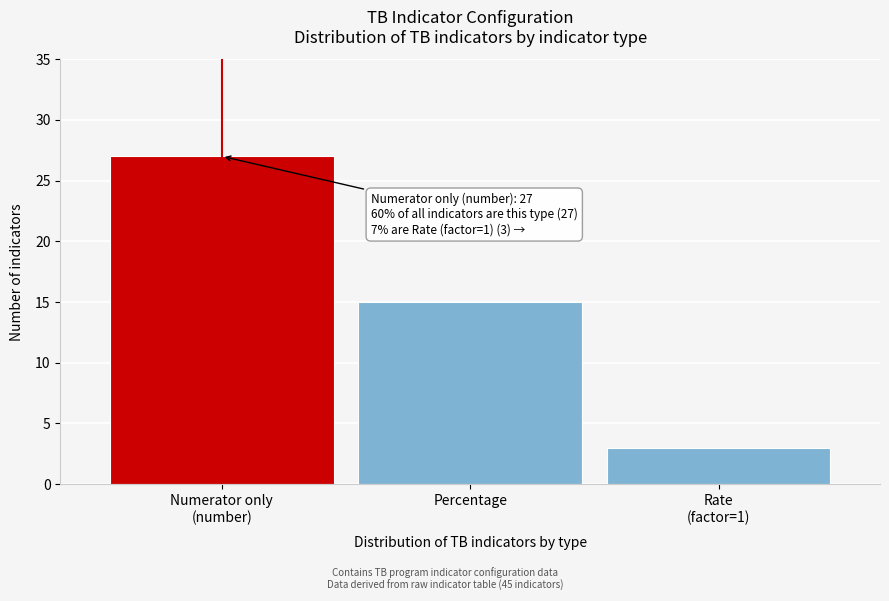

Reading right to left, list all the values displayed in this chart.

3	15	27